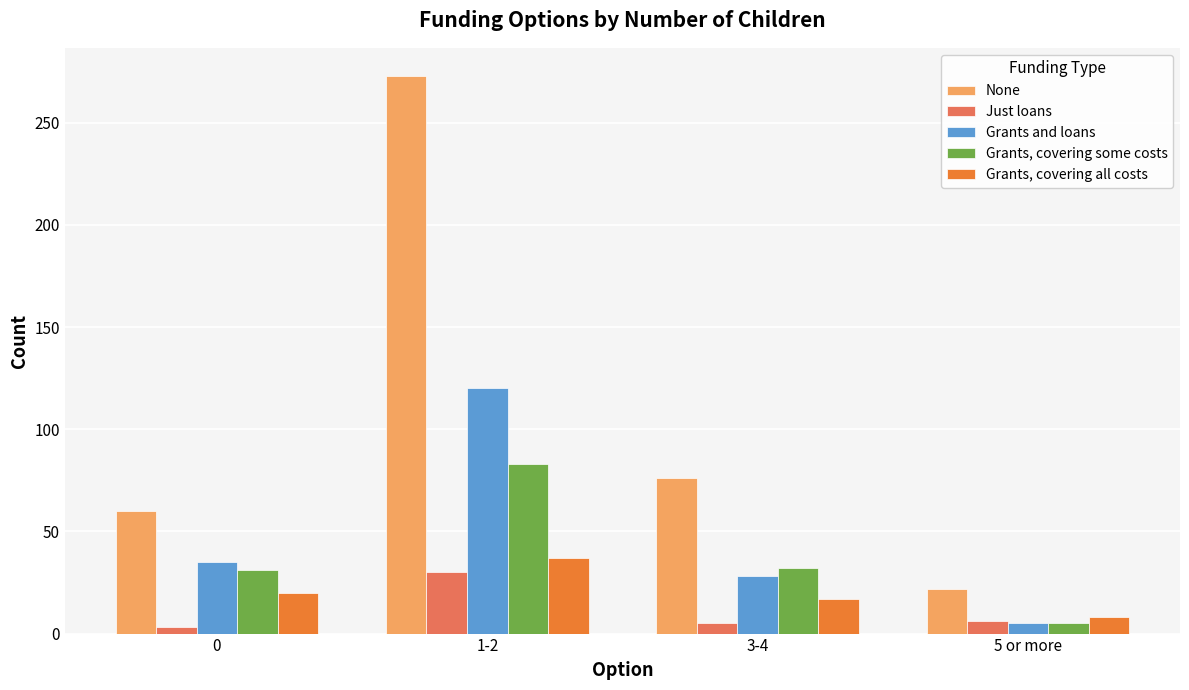

At which label does Grants, covering some costs reach its minimum?

5 or more